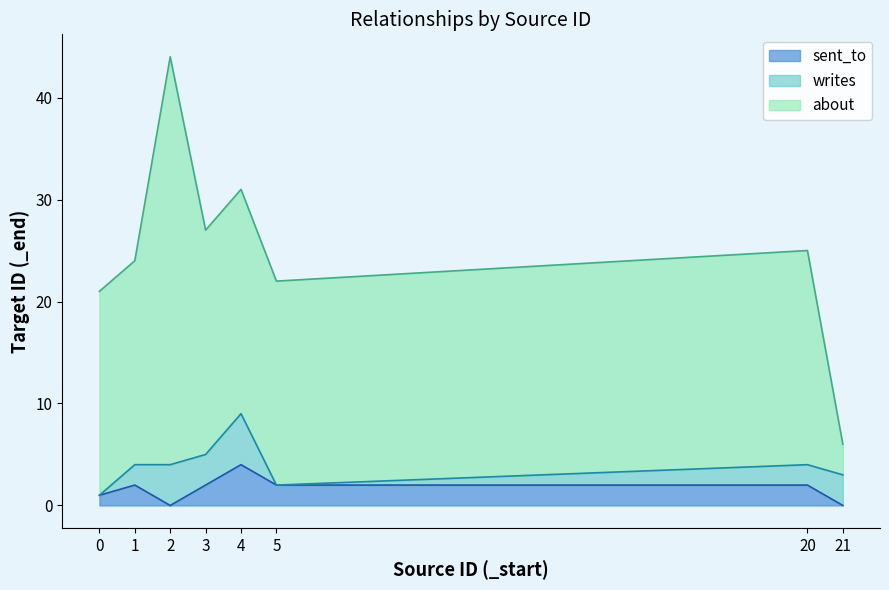

Count the writes values in the range 2 to 4.

5